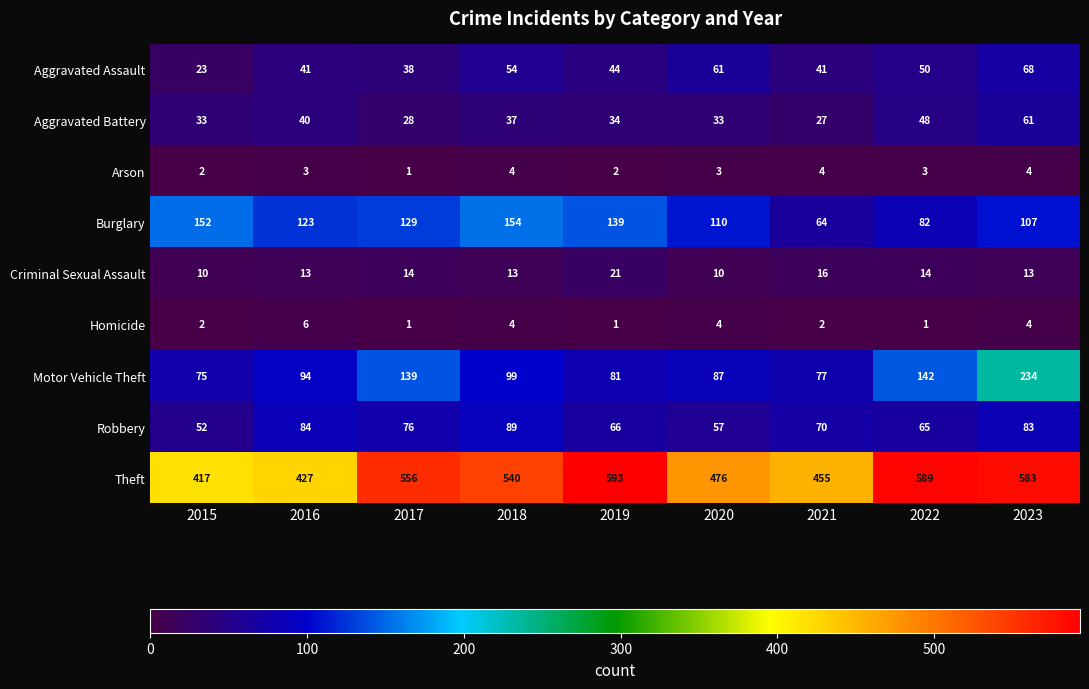

Rank the series at 2016 from highest to lowest value.

Theft, Burglary, Motor Vehicle Theft, Robbery, Aggravated Assault, Aggravated Battery, Criminal Sexual Assault, Homicide, Arson